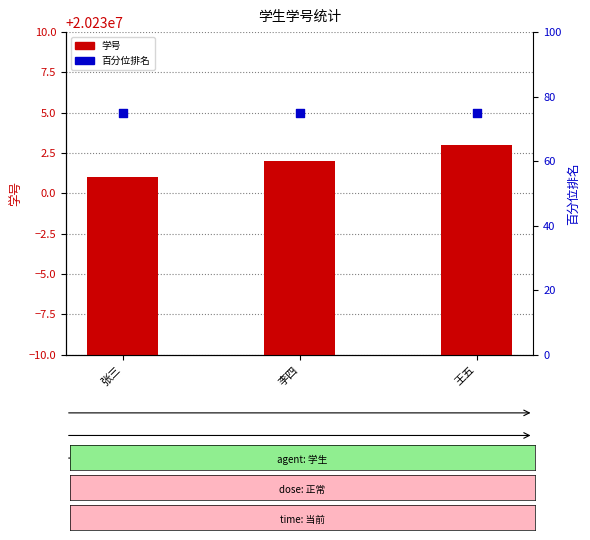

At which category is the sum across all series the highest?

王五